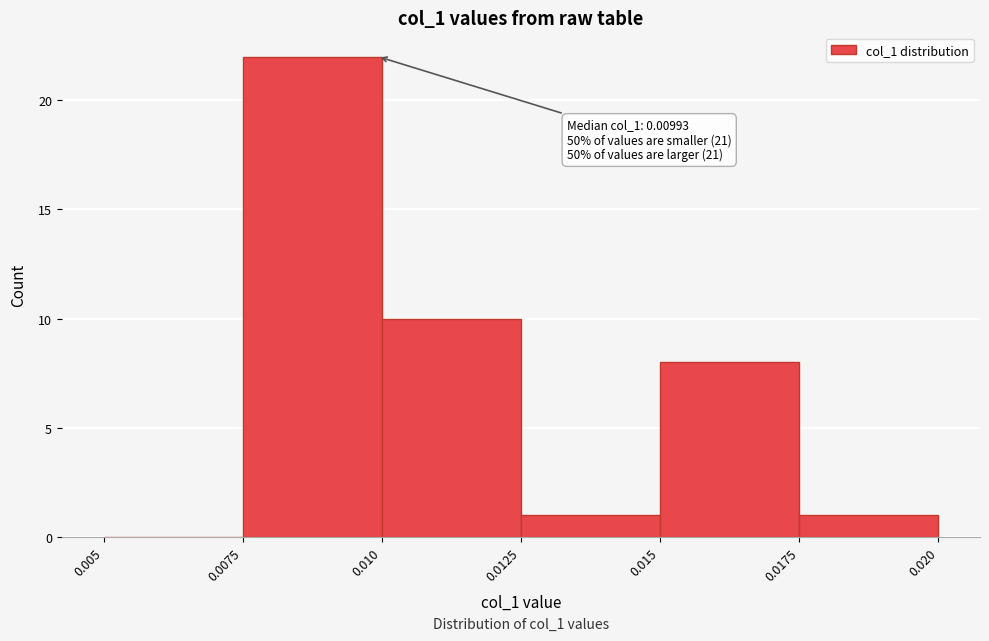

Over which range of the x-axis is the bar tallest?

0.0075 to 0.010